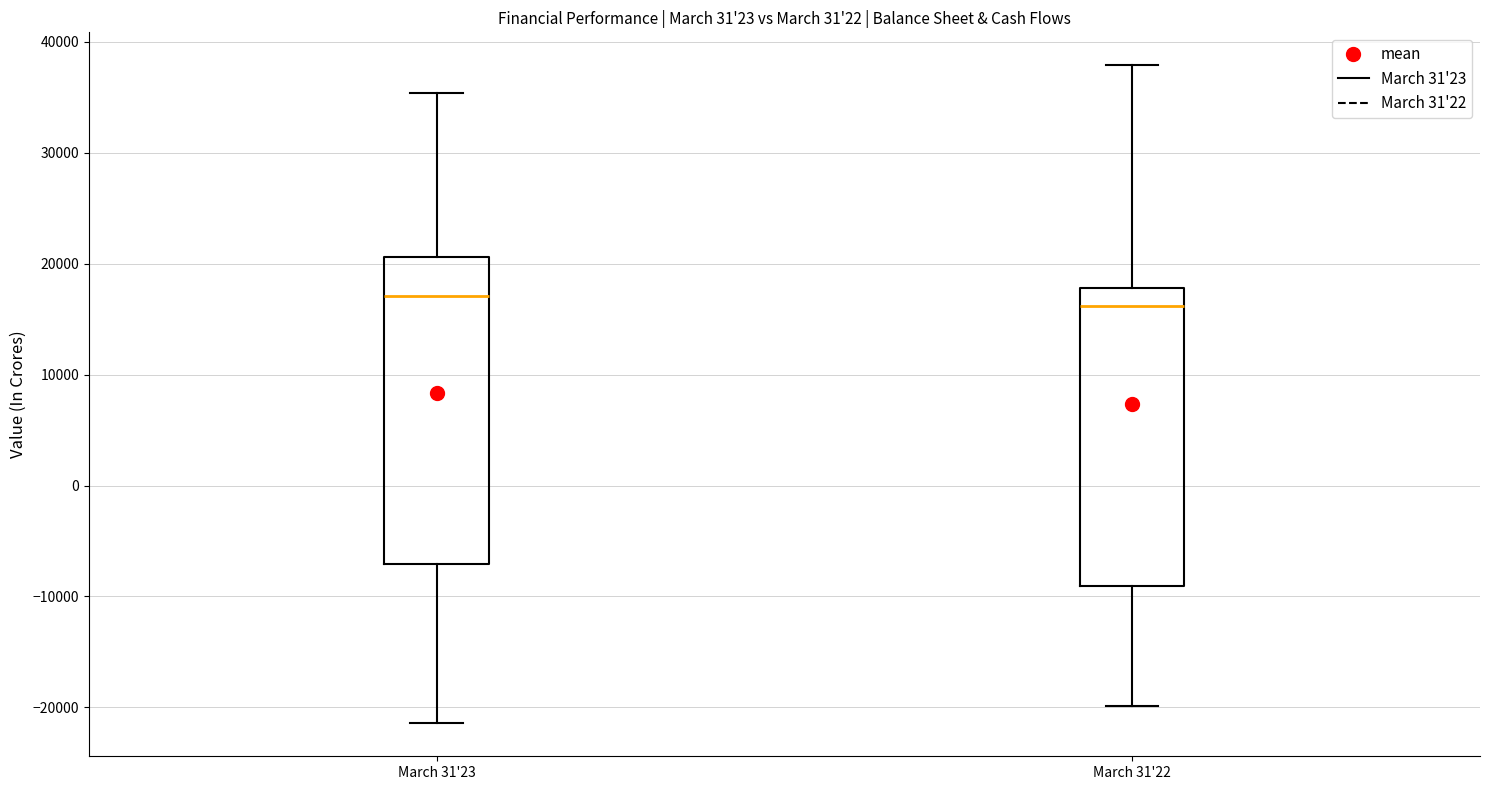

Reading left to right, transcribe this box plot: for each box, give where its median line is, the range the box spans, and where its two whiskers end, as read against the y-axis. The values are not printed on the chart, so give them approximately, as read against the axis.

March 31'23: median 17000, box -7000 to 21000, whiskers -21000 to 35000
March 31'22: median 16000, box -9000 to 18000, whiskers -20000 to 38000